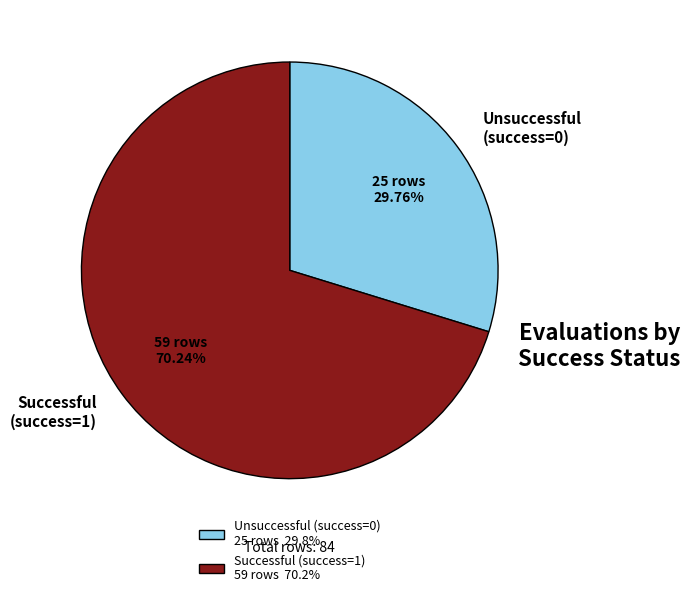

To the nearest percent, what is the difference between the largest and smallest slice percentages?

40%